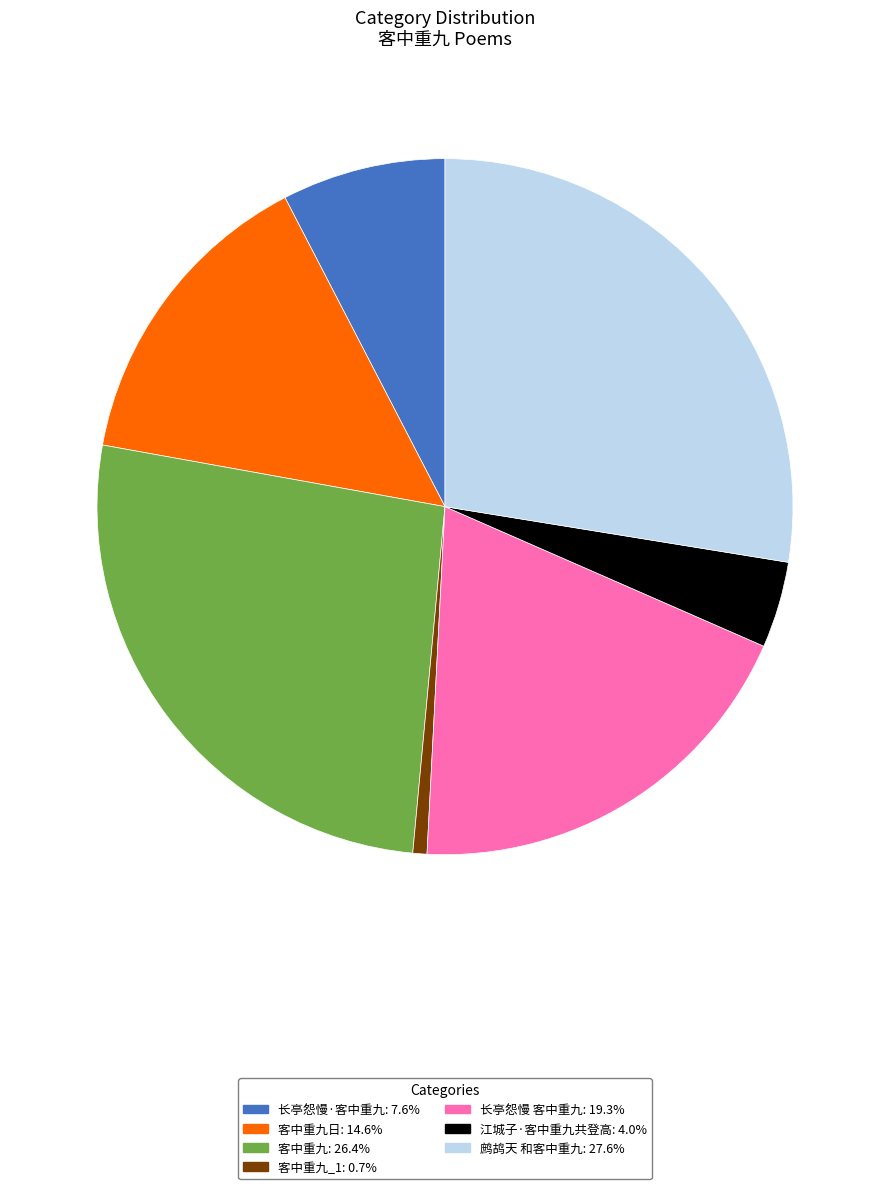

Is there a majority slice in this chart?

No